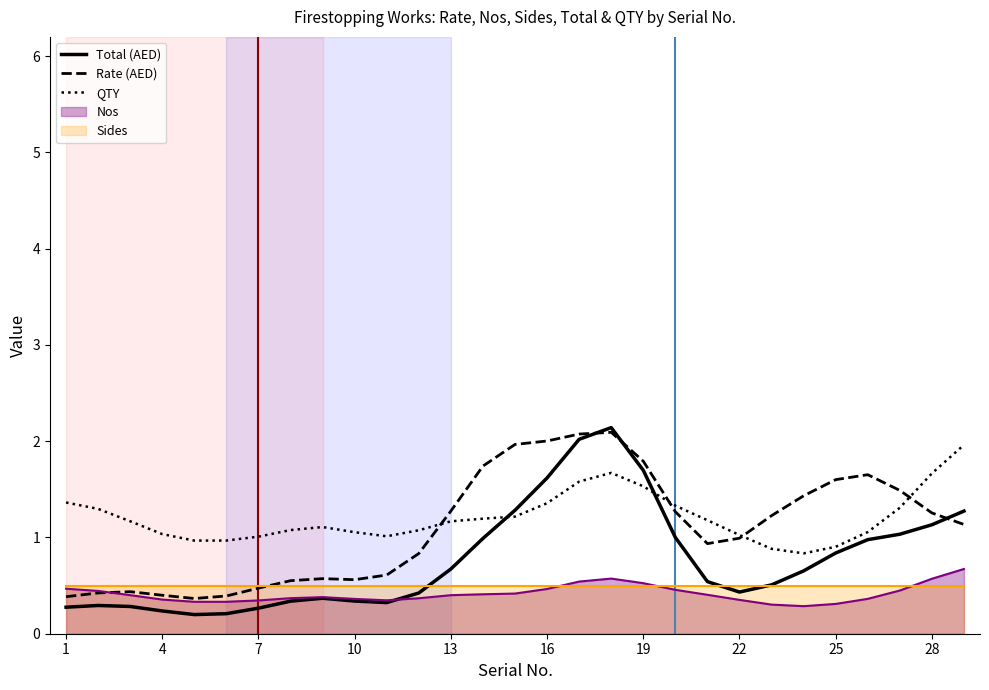

What is the lowest value of the QTY series?

0.8